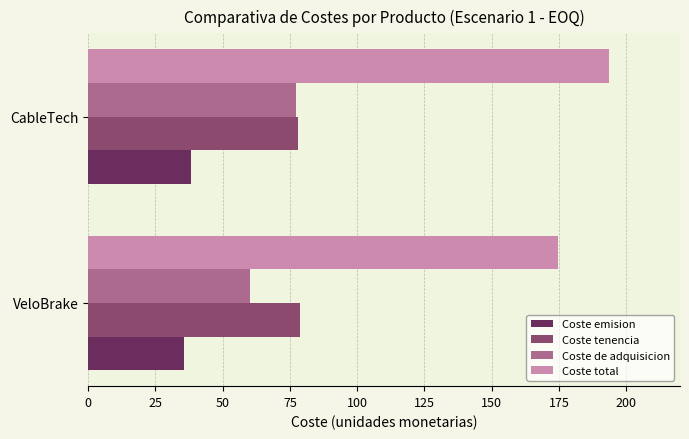

What is the spread (max minus min) of values at CableTech?

155.4